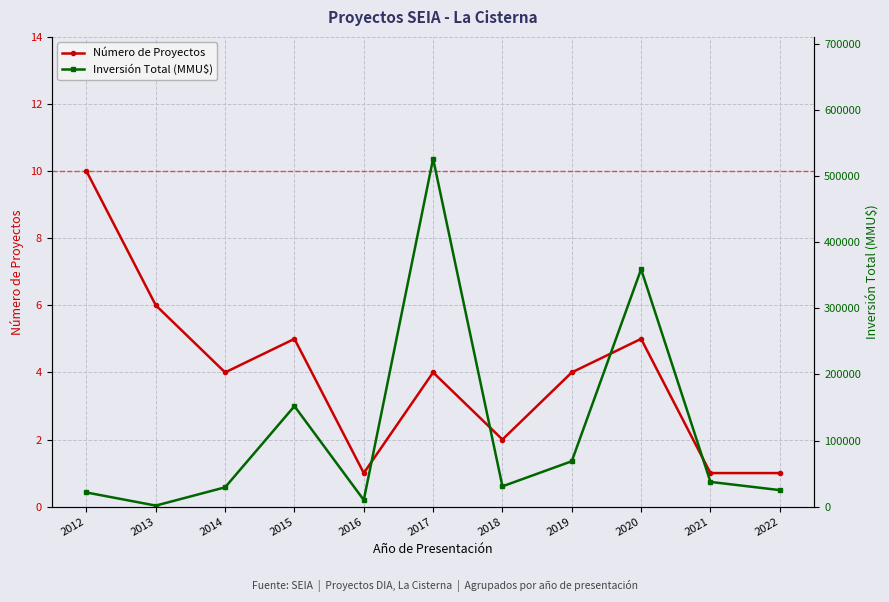

Which series changed the most between 2012 and 2021?

Inversión Total (MMU$)